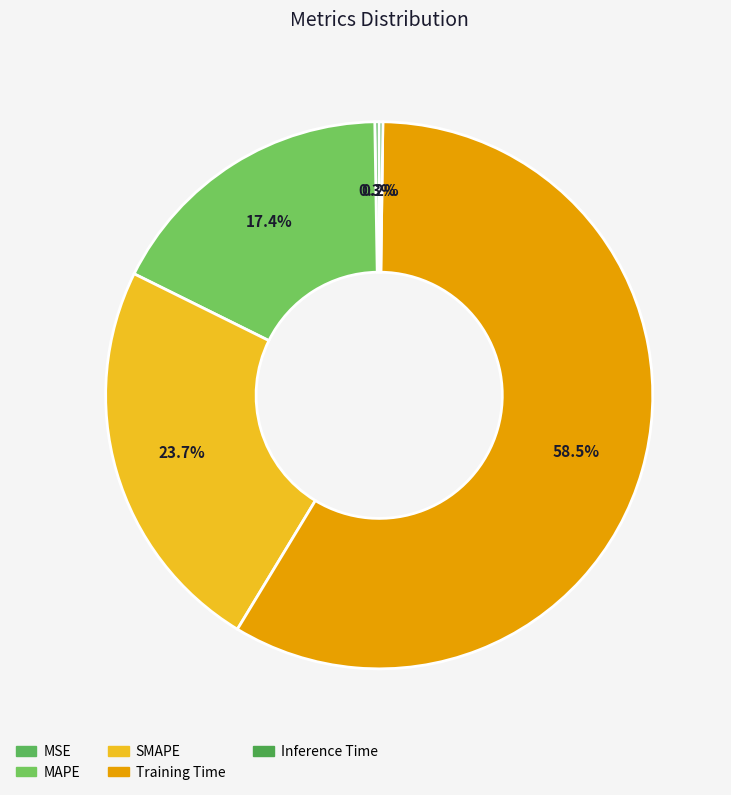

Is it true that Inference Time is 0% of the pie?

True